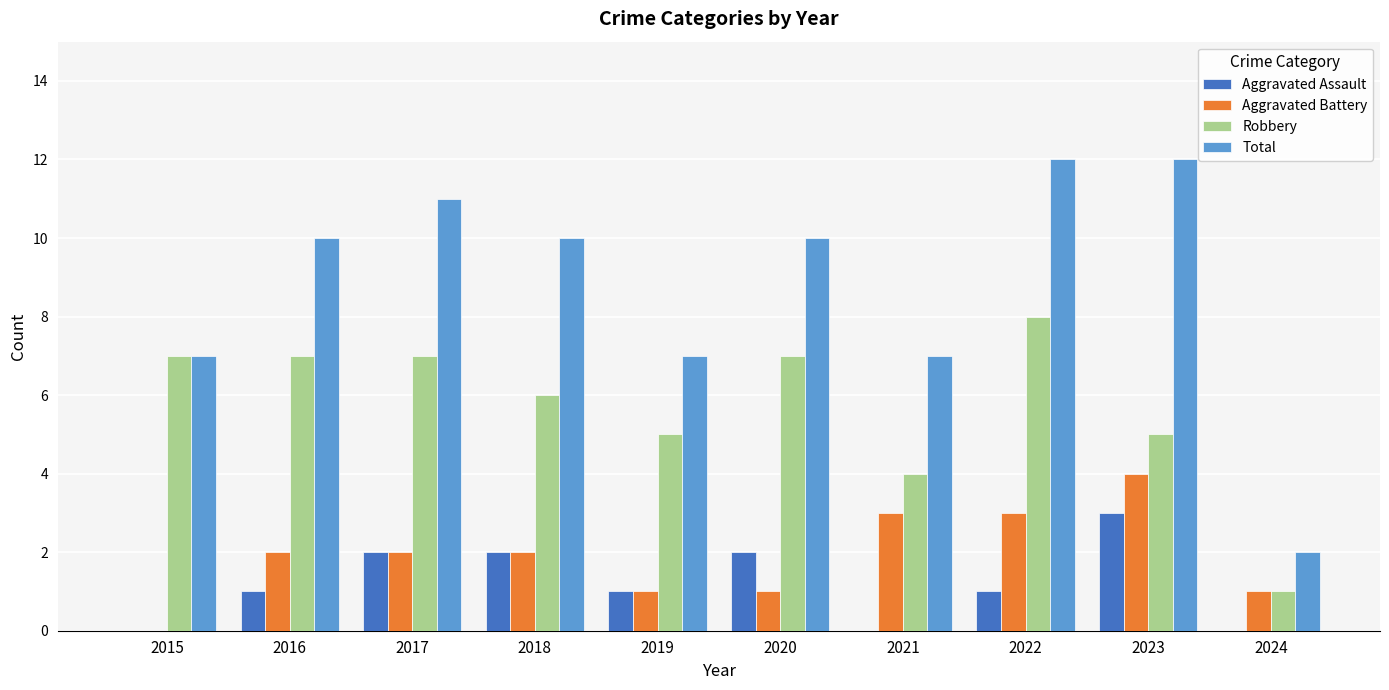

What is the sum of the Robbery values at 2024 and 2022?

9